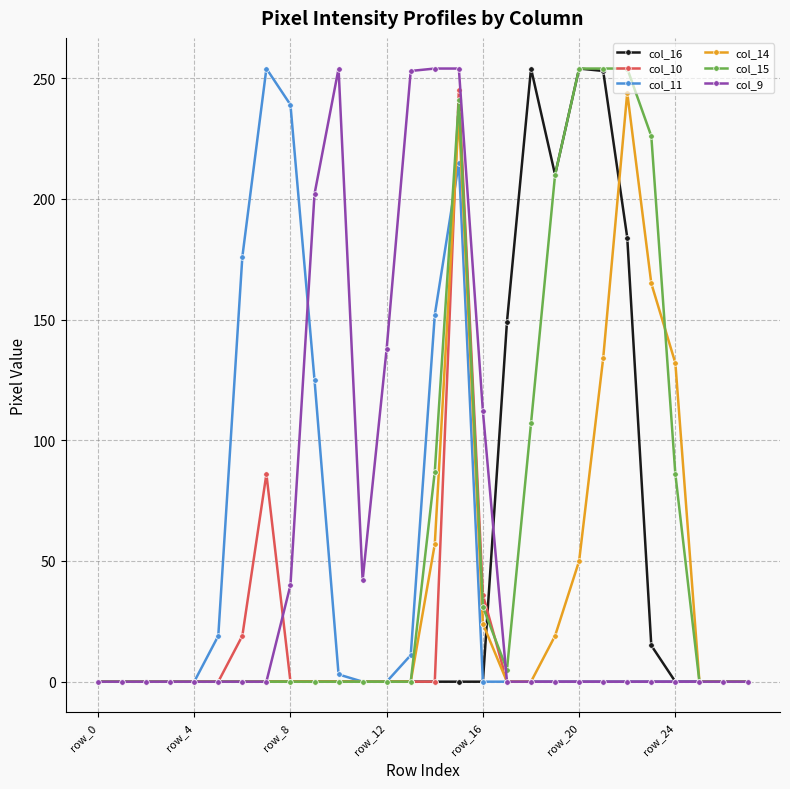

True or false: col_11 has more than 0 points higher than both neighbors.

True